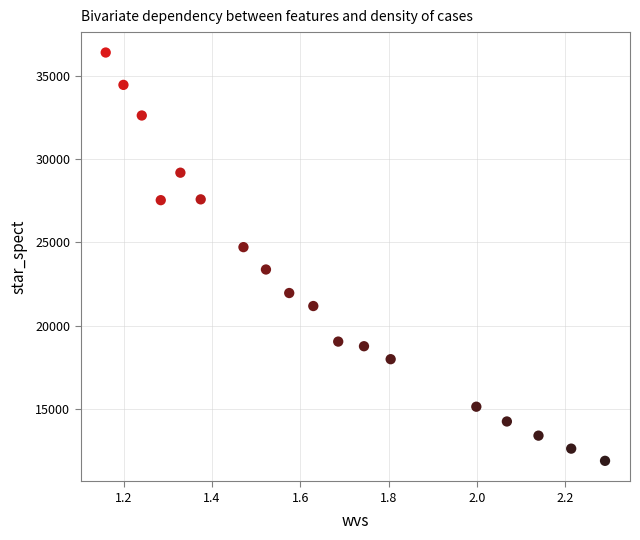

What is the range of X values (max minus min)?

1.1